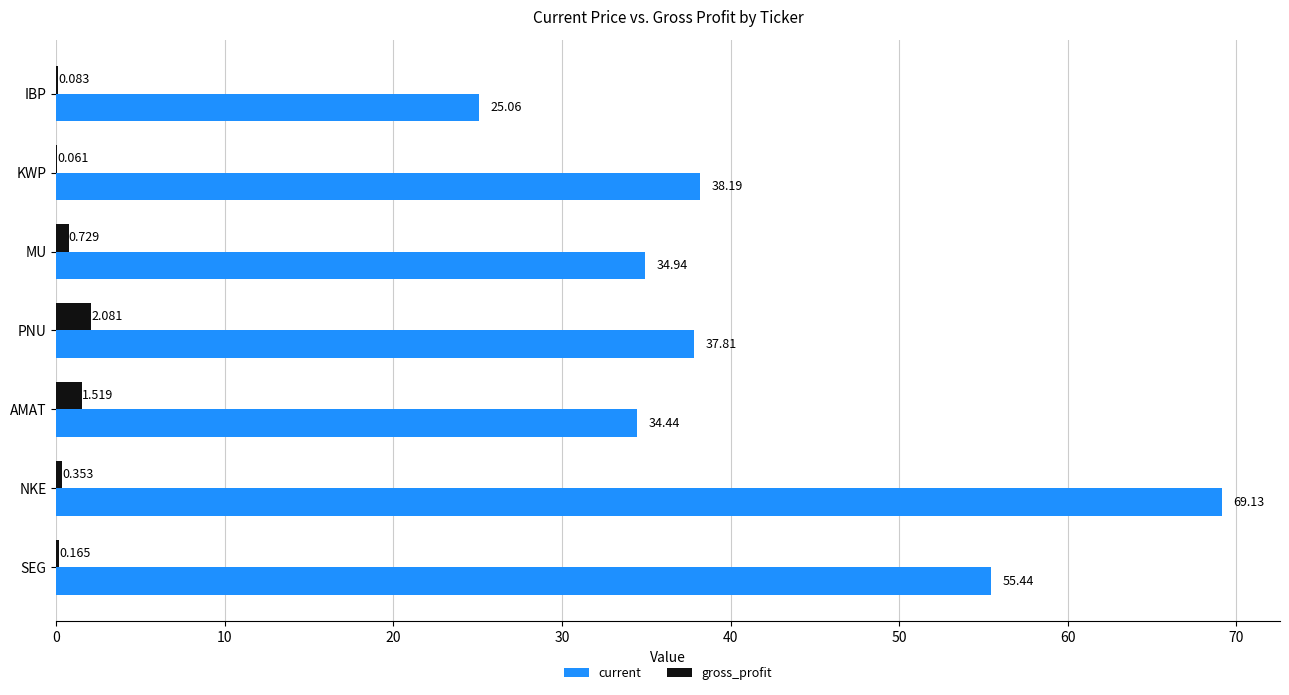

Which series has the largest total across all categories?

current